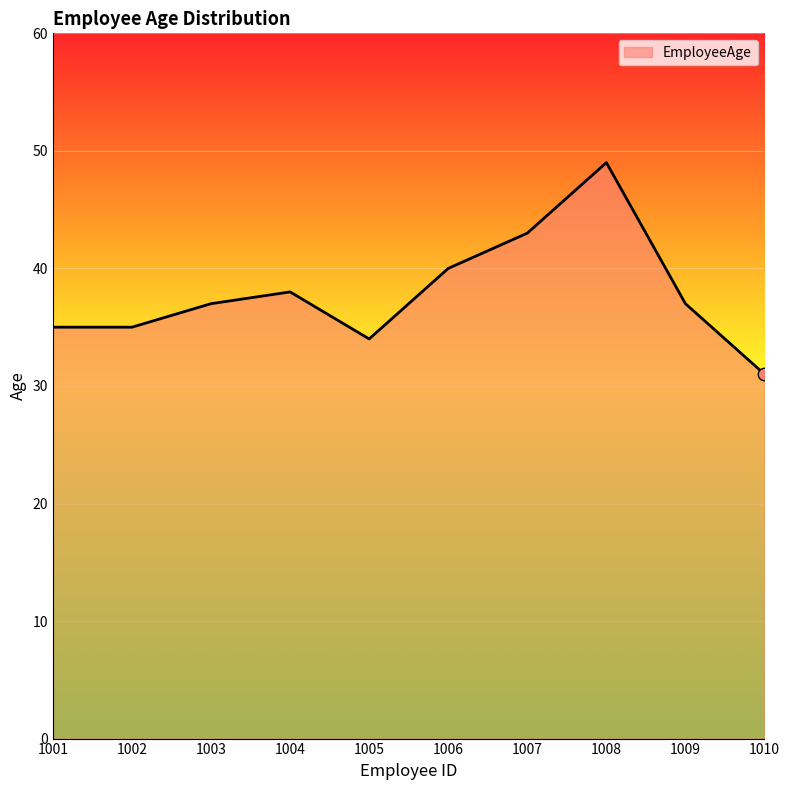

What is the ratio of the value at 1009 to the value at 1010?

1.2